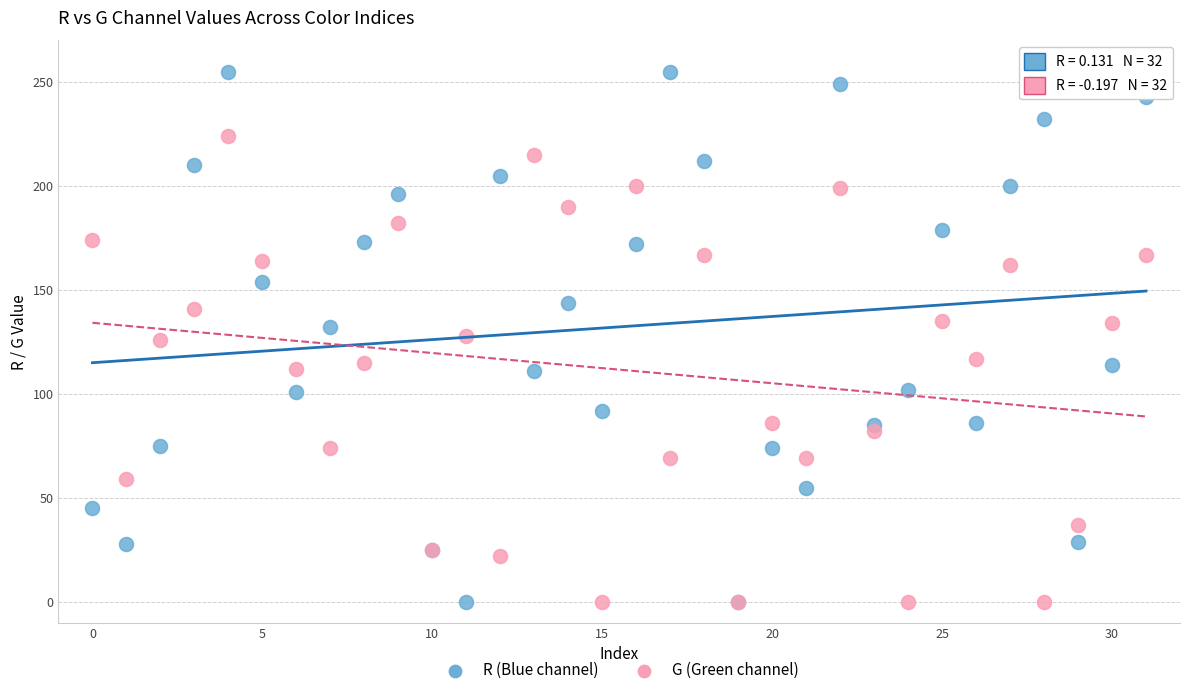

Which series contains the highest Y value?

R (Blue channel)